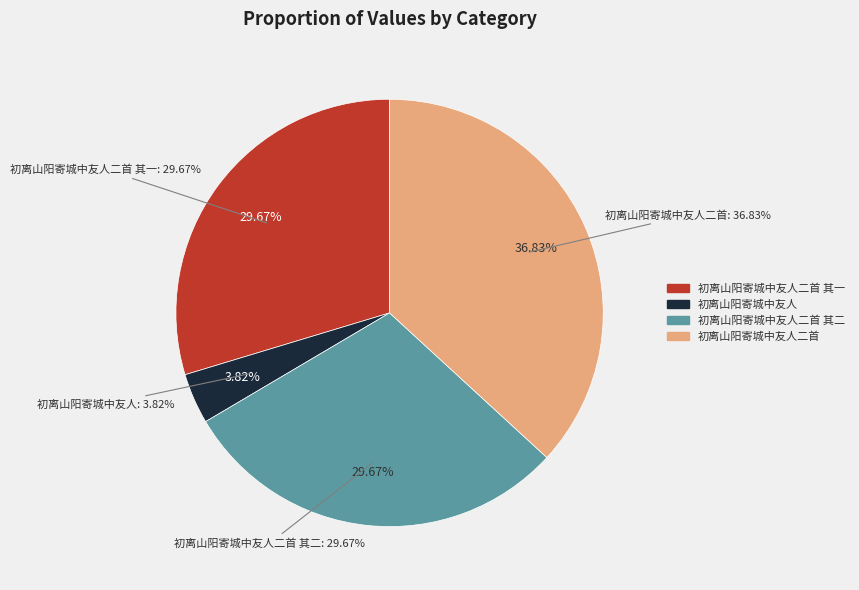

To the nearest percent, what is the difference between the 初离山阳寄城中友人二首 and 初离山阳寄城中友人 slice percentages?

33%